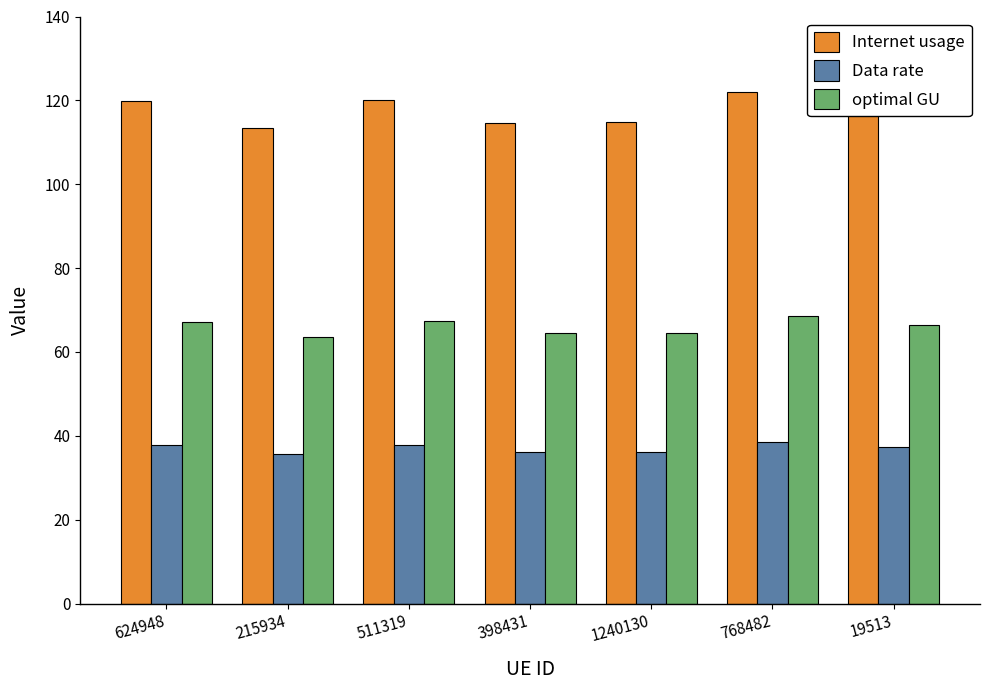

What is the total value across all series at 768482?

229.2